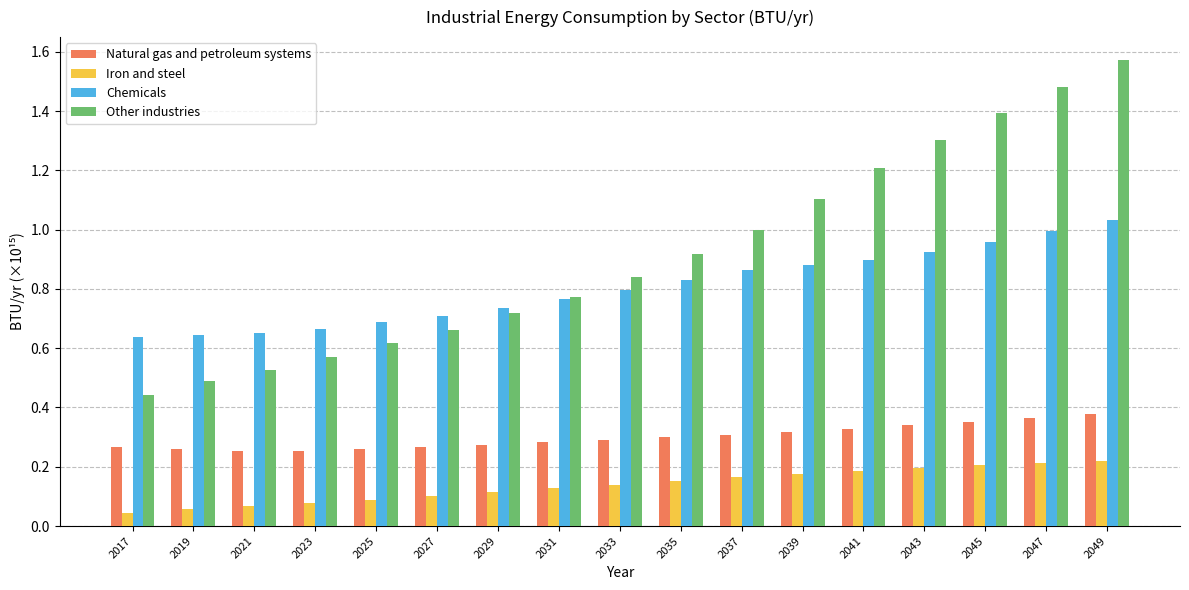

How many series are shown in this chart?

4